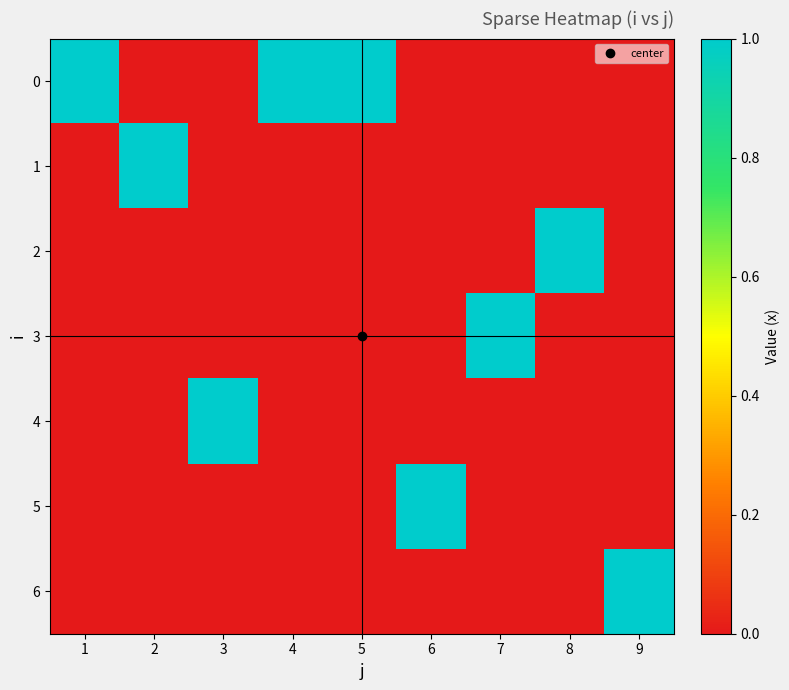

How many series are shown in this chart?

7